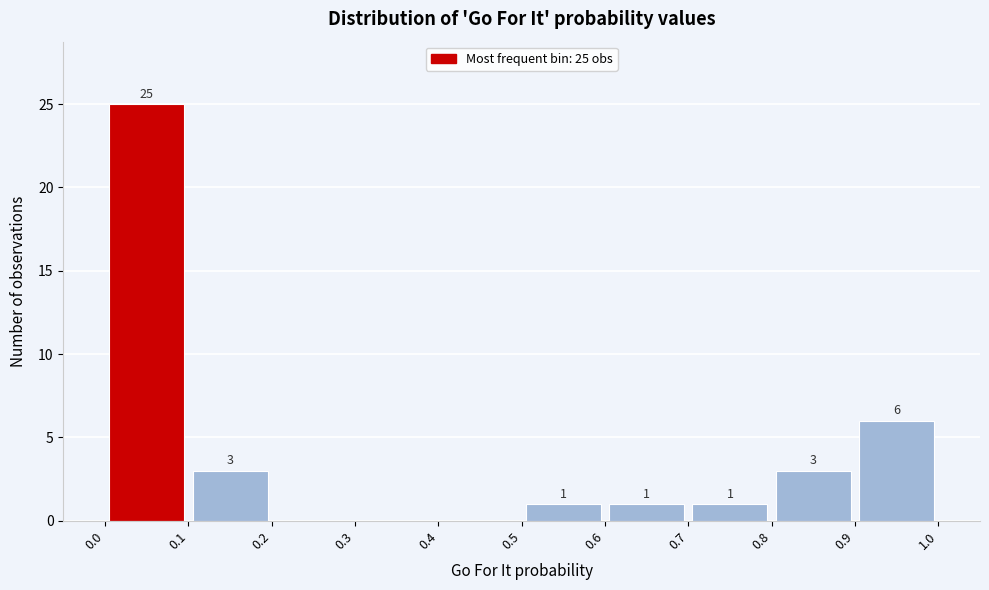

Which range on the x-axis has the tallest bar?

0.0 to 0.1